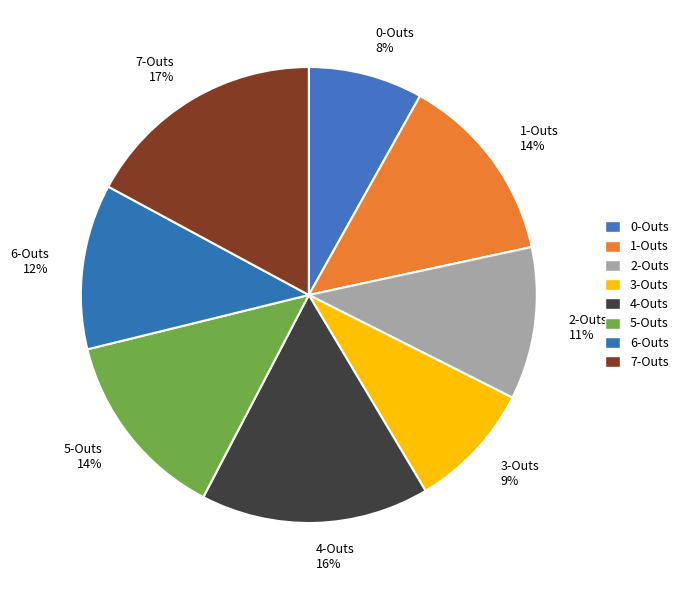

To the nearest percent, what portion does 7-Outs represent?

17%